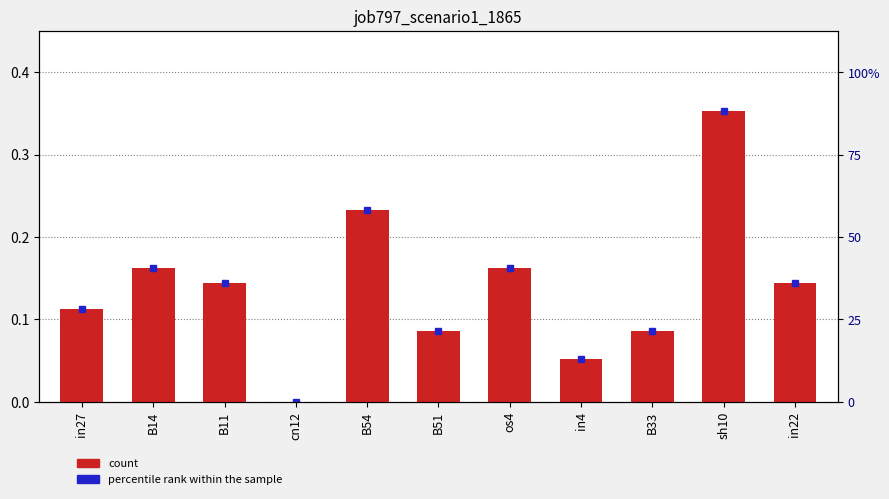

The value at in22 is 0.1. True or false?

True